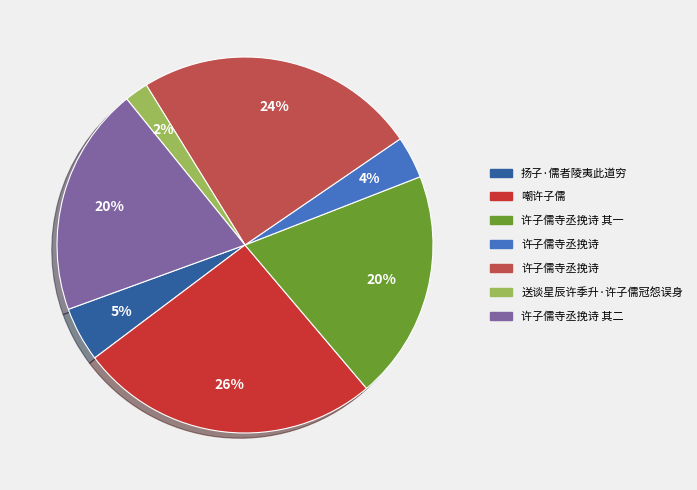

To the nearest percent, what is the average slice percentage?

14%